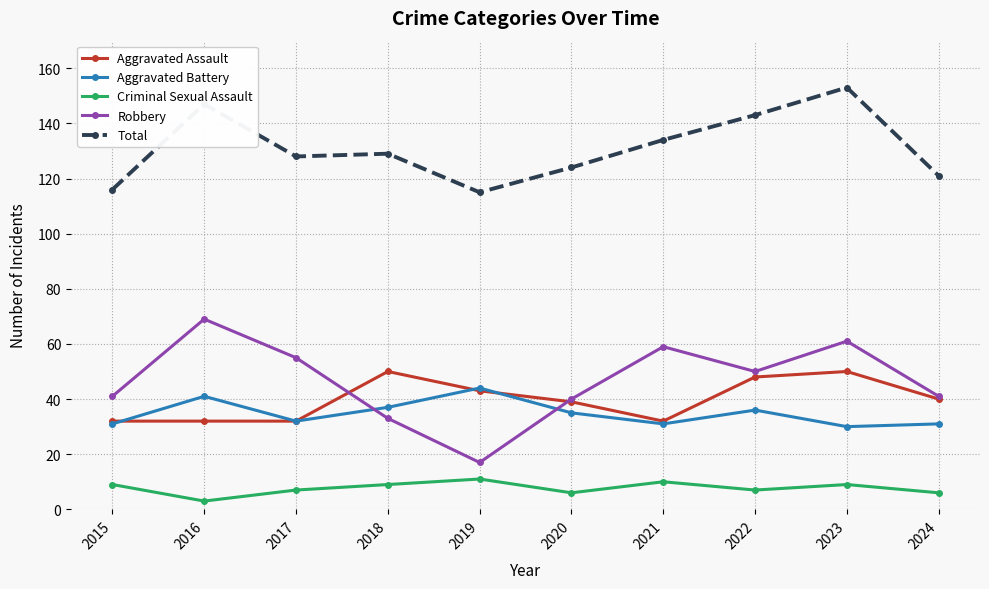

Rank the series by their maximum value, from highest to lowest.

Total, Robbery, Aggravated Assault, Aggravated Battery, Criminal Sexual Assault